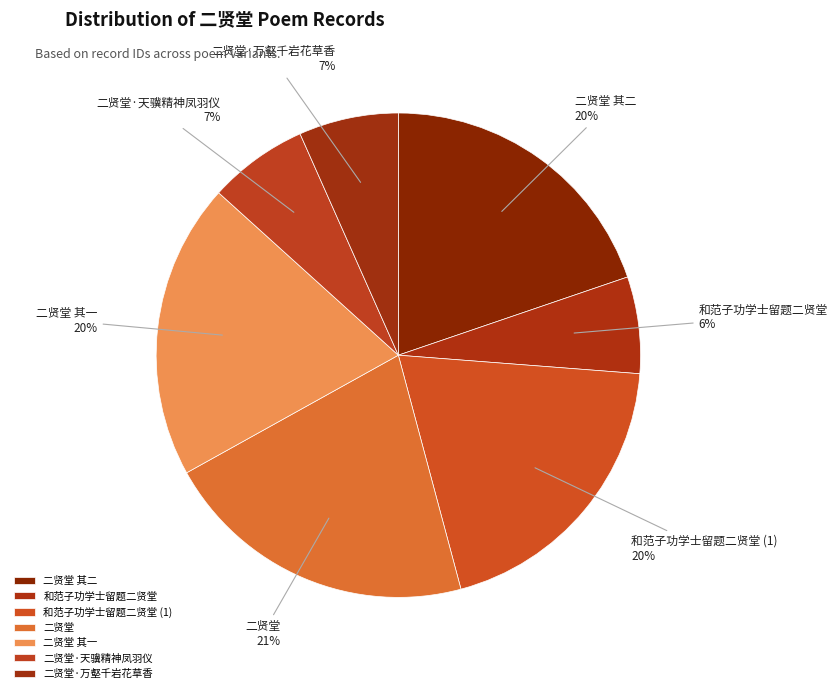

Does 二贤堂 account for over 50% of the chart?

No